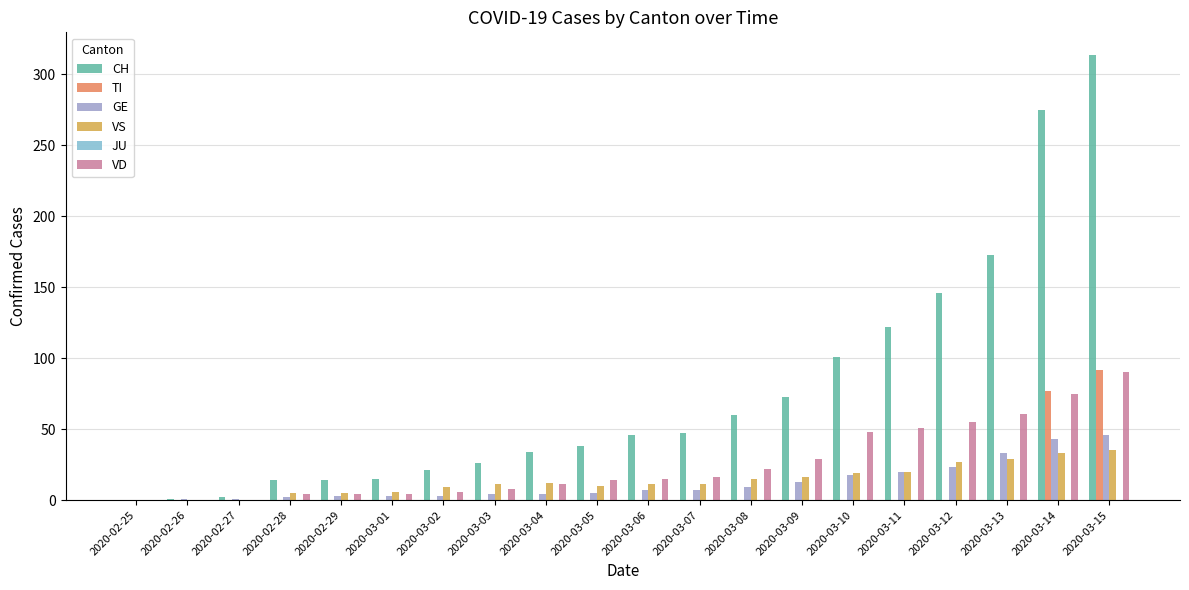

Which series has the widest spread of values?

CH